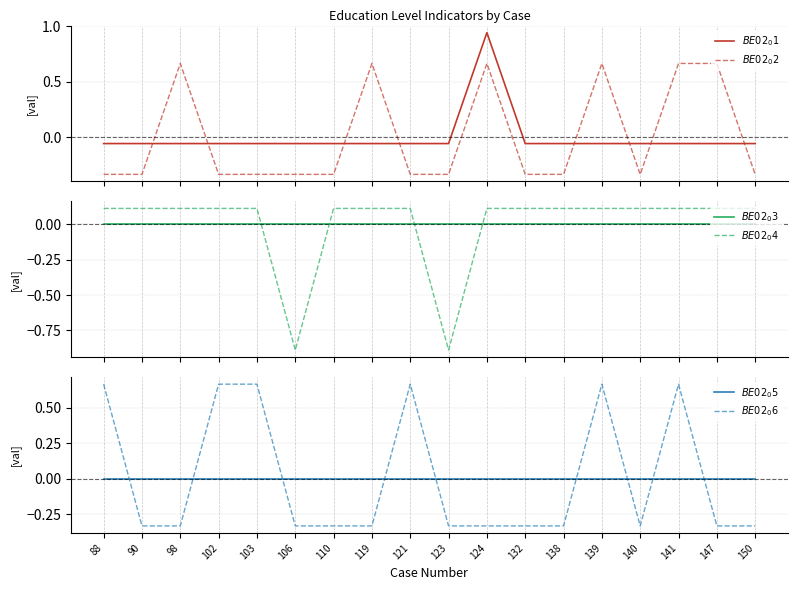

How many intersections are there between BE02_03 and BE02_02_ref?

10